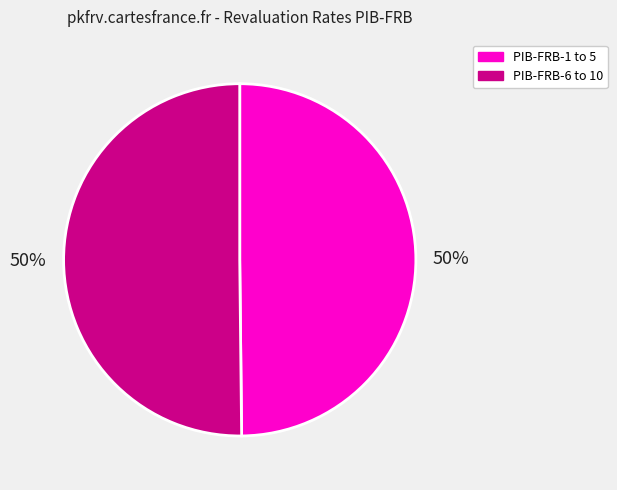

How many slices are in this pie chart?

2